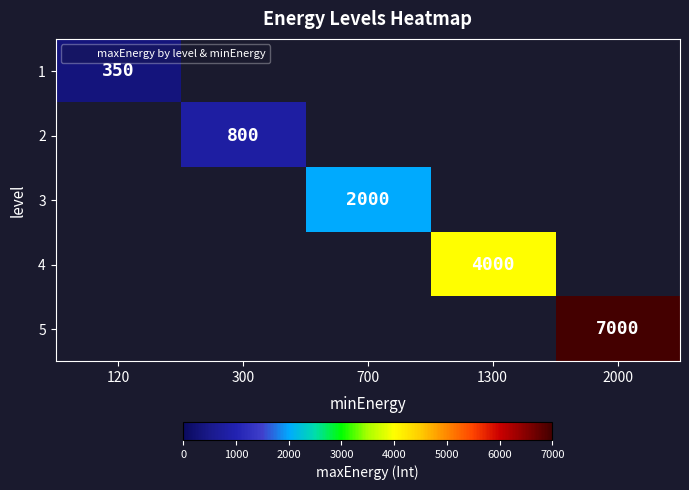

Count the number of categories in the chart.

5